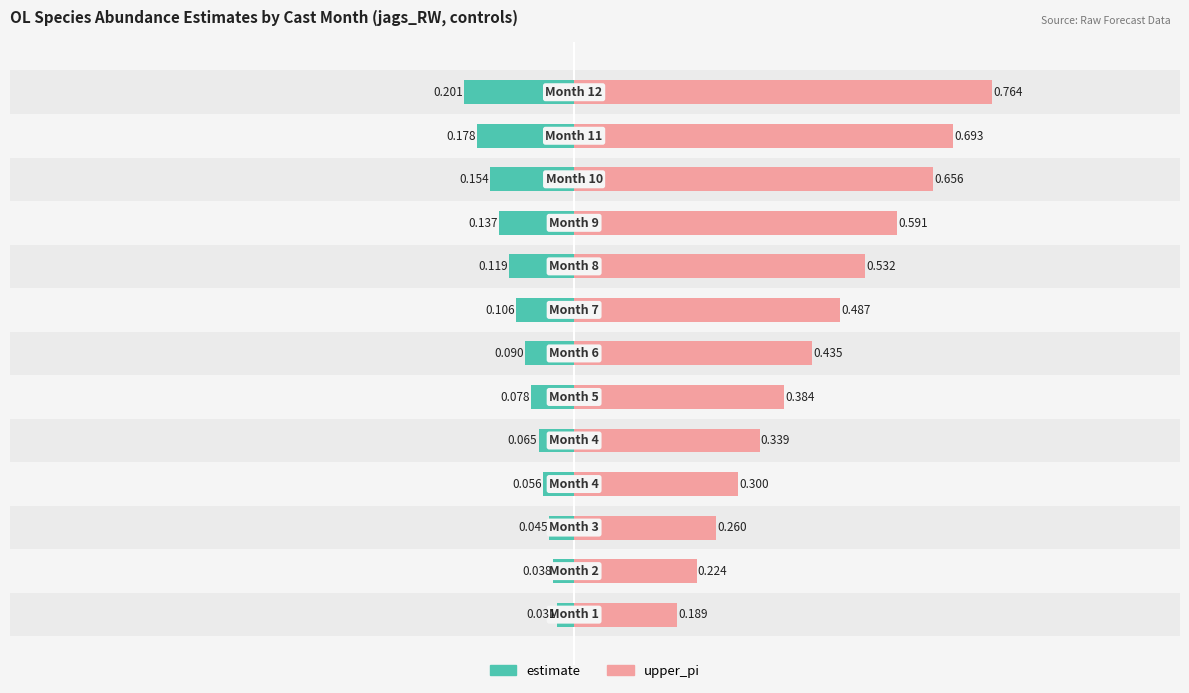

Which series changed the most between 0 and 4?

upper_pi